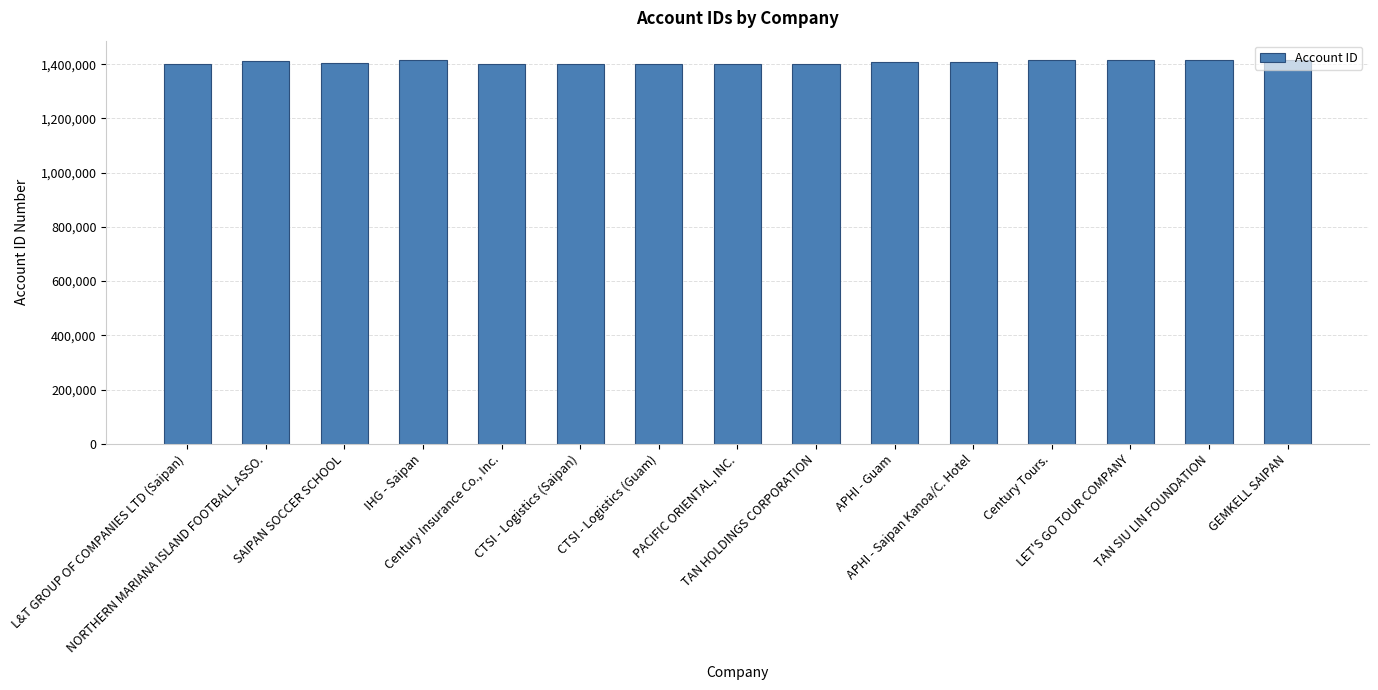

What is the change in value from CTSI - Logistics (Guam) to APHI - Saipan Kanoa/C. Hotel?

+7924